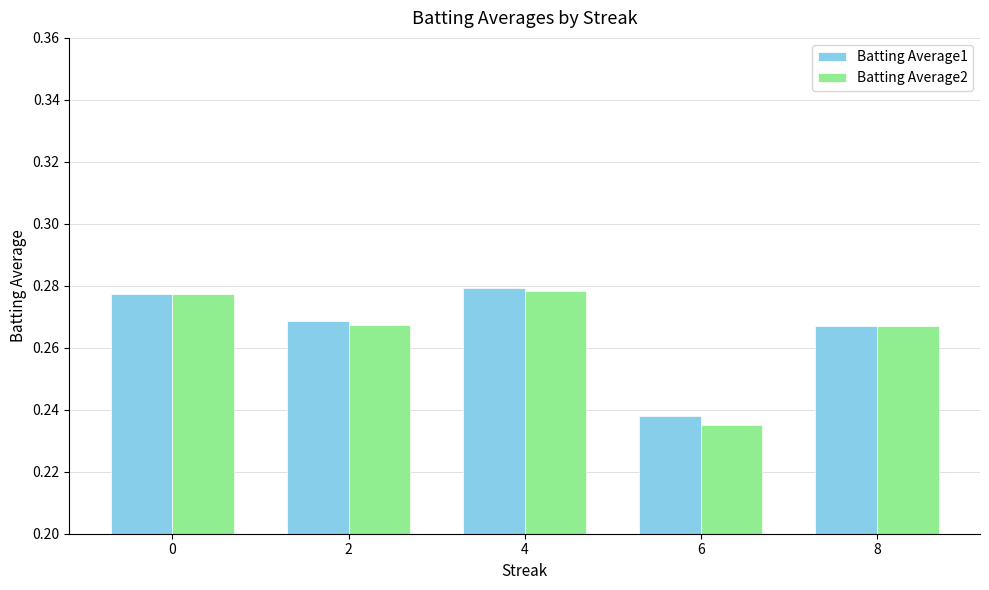

Which label corresponds to the smallest value in the chart?

6